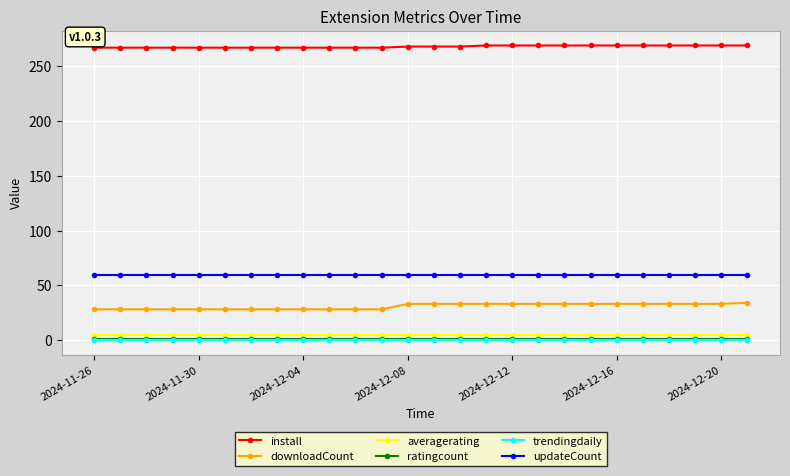

What is the maximum value shown in the chart?

269